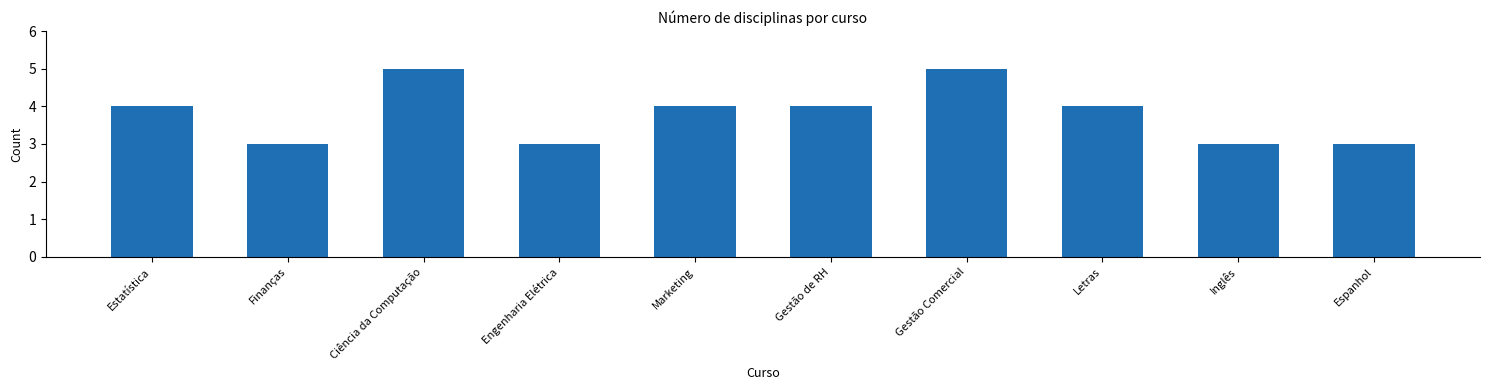

Is it true that the value at Gestão de RH is 5?

False